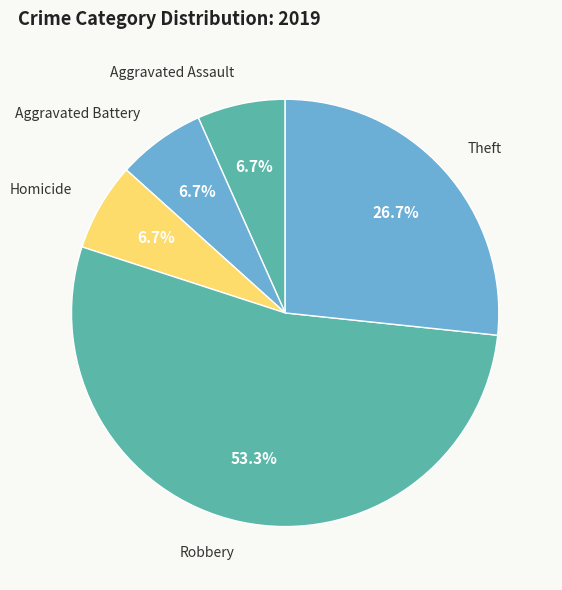

Is there any slice that represents more than half of the pie?

Yes